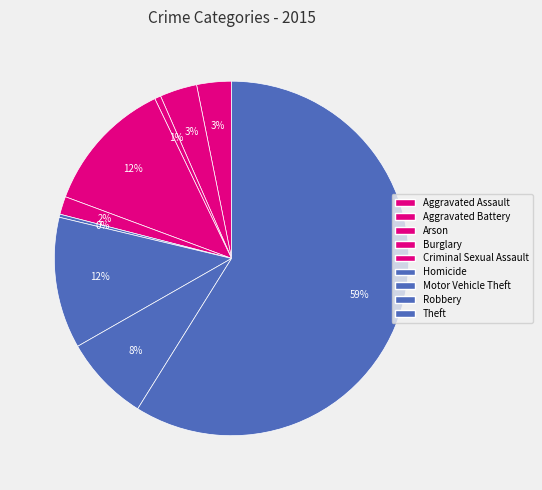

To the nearest percent, what portion does Burglary represent?

12%